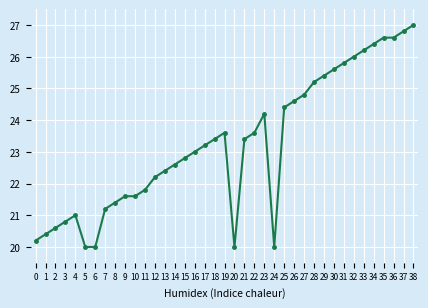

What is the sum of the values at 35 and 32?

52.6